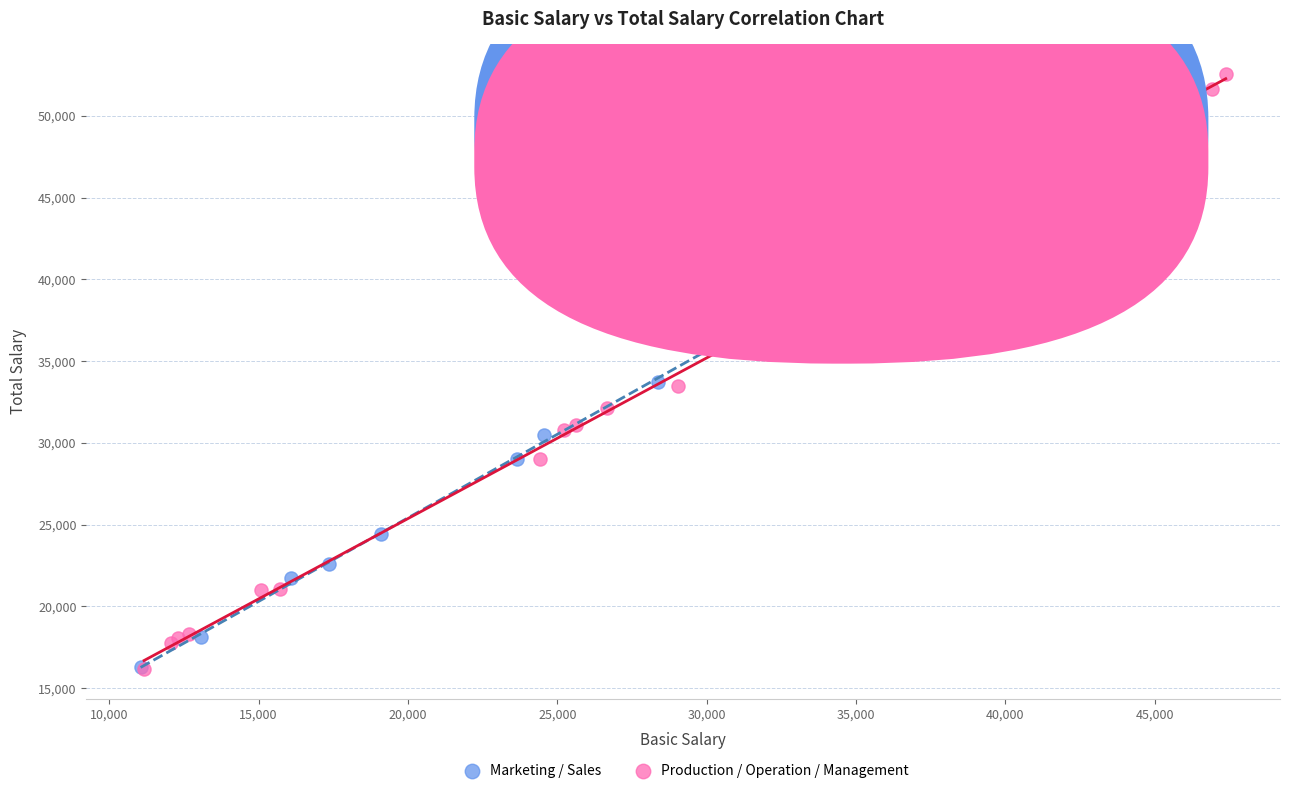

Which series has the largest Y range (max minus min)?

Production / Operation / Management